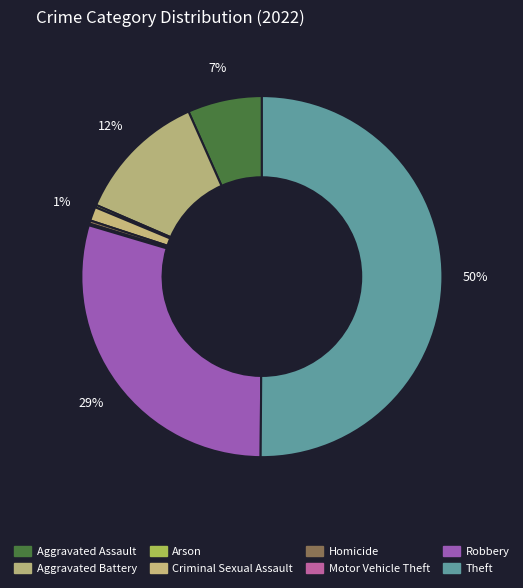

Is Theft the majority of the pie?

Yes